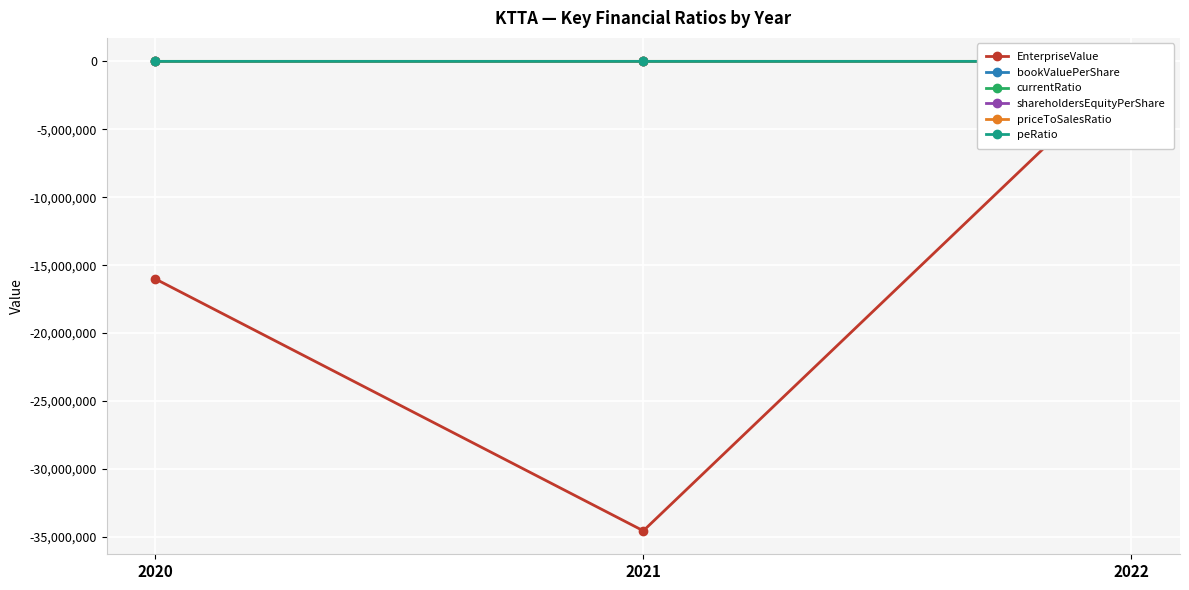

Does the chart display data point markers on the line(s)?

Yes